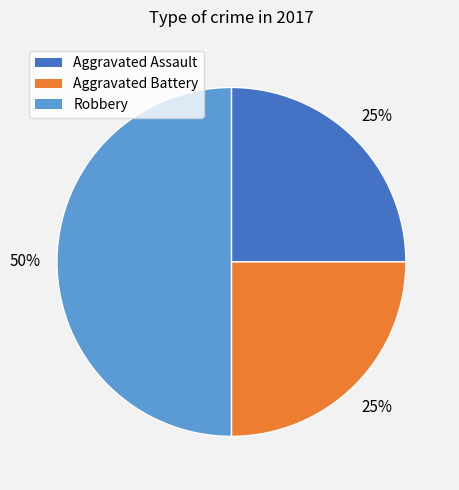

To the nearest percent, what percentage of the pie is Aggravated Battery?

25%